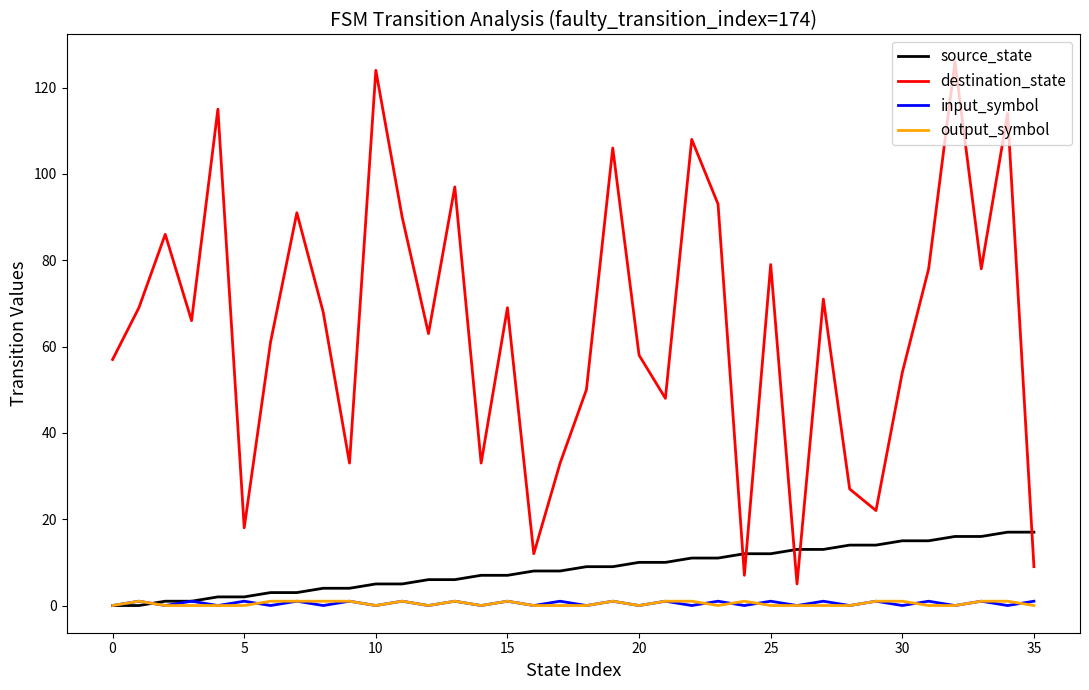

Does the chart display data point markers on the line(s)?

No